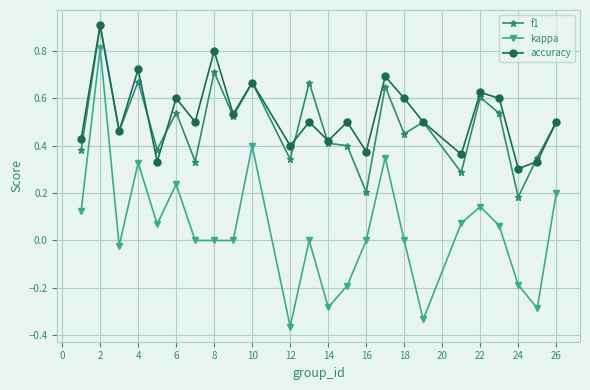

Which series has the widest spread of values?

kappa